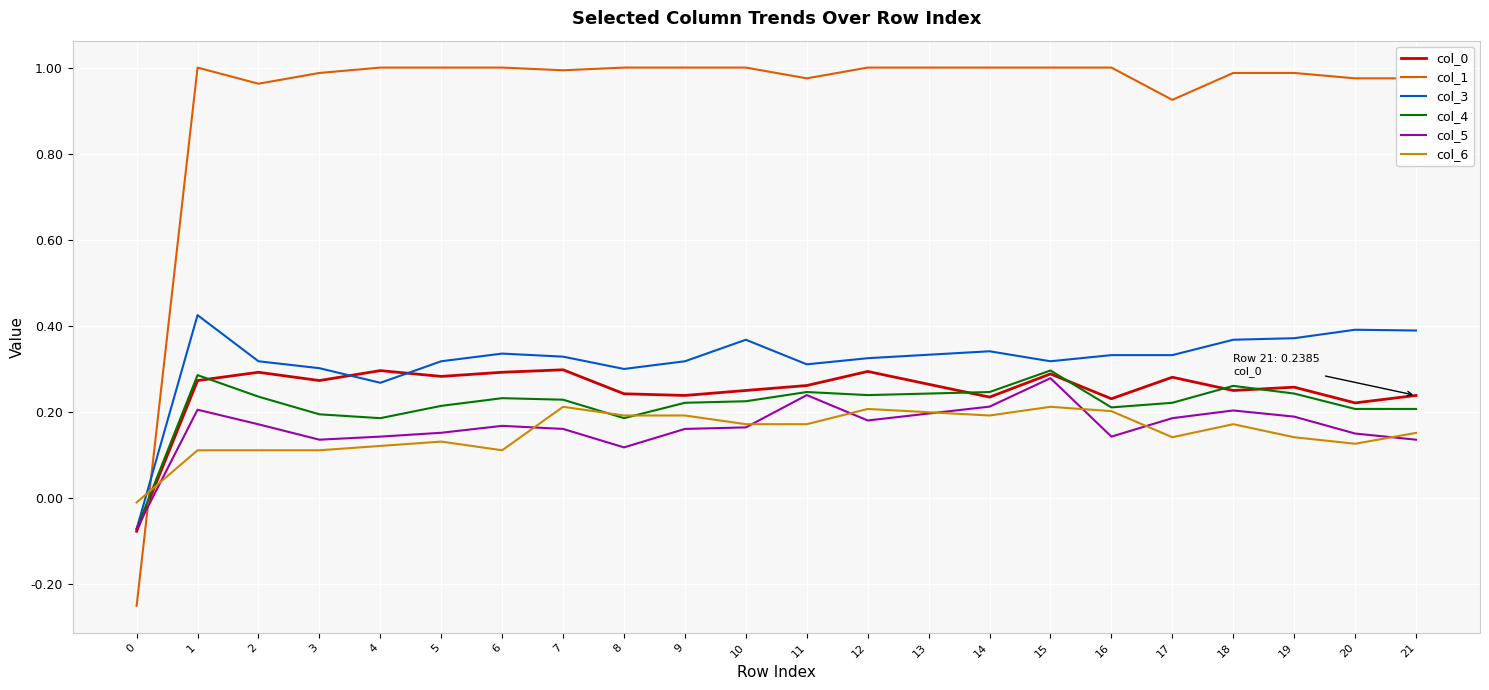

At which category does col_1 reach its first local peak?

1